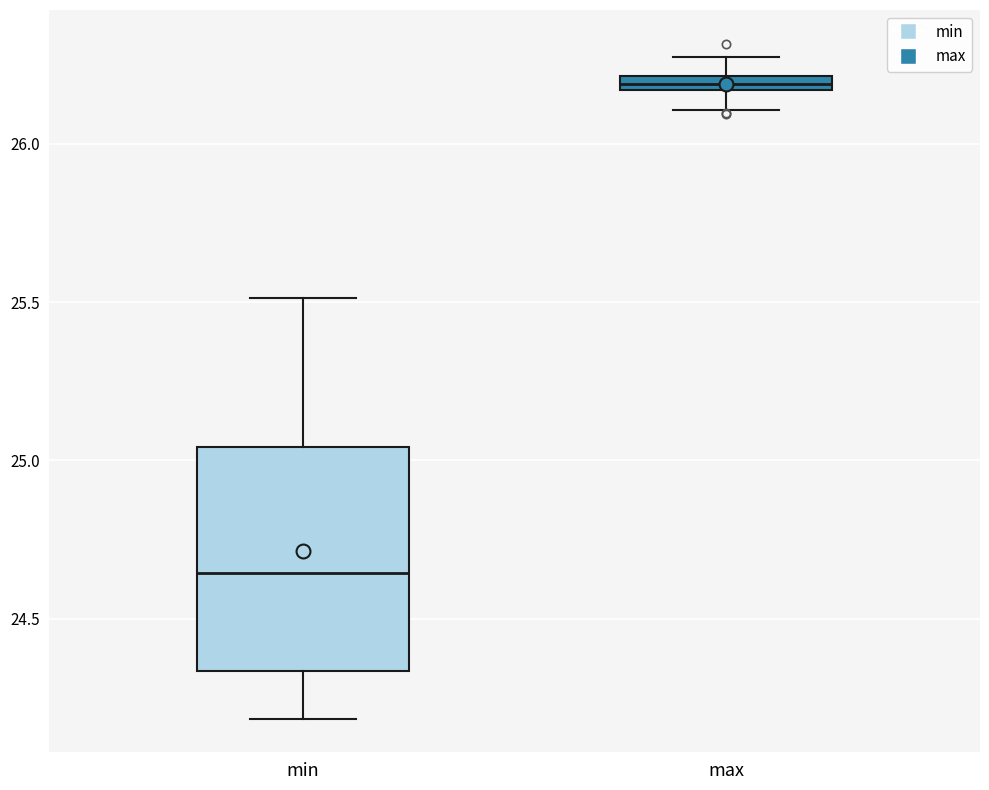

Comparing the boxes themselves (not the whiskers), which one is the tallest?

min